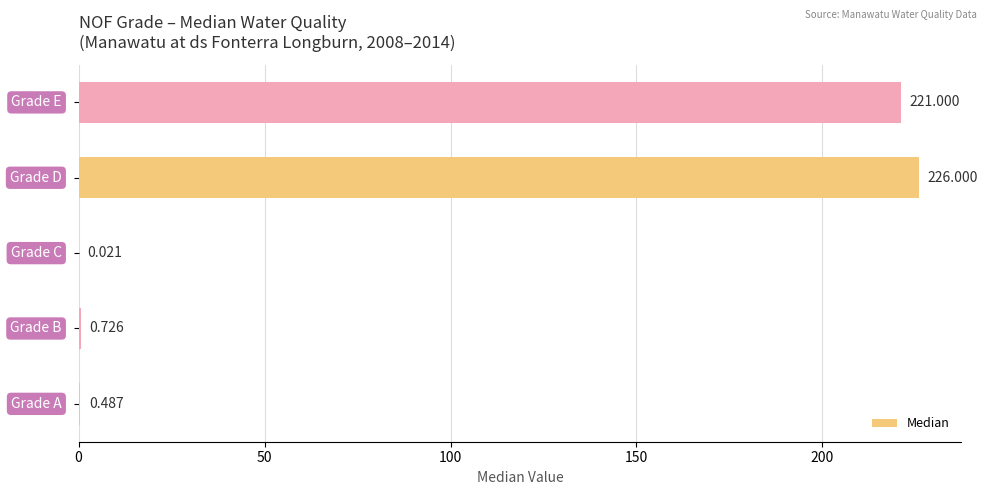

What is the sum of all values?

448.2